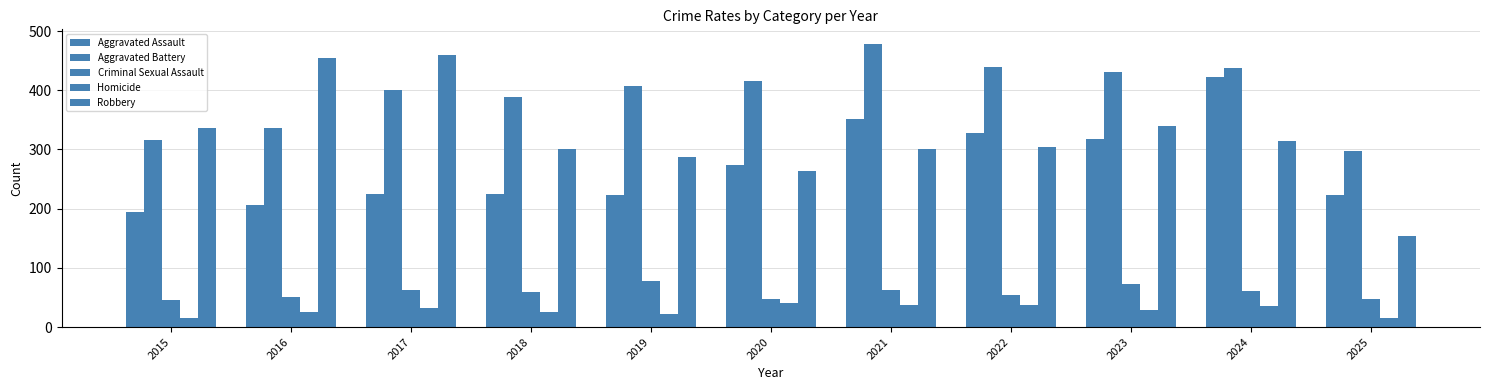

How many groups of bars are there?

11